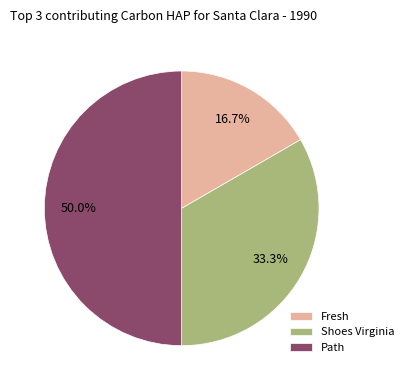

Does Fresh account for over 50% of the chart?

No